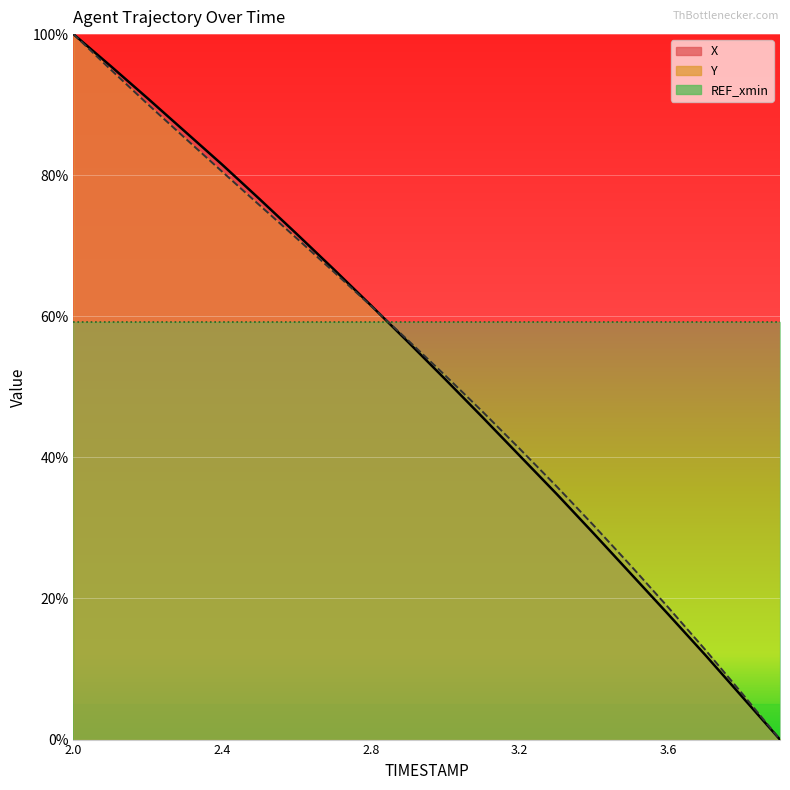

True or false: Y has more than 0 interior local peaks.

False